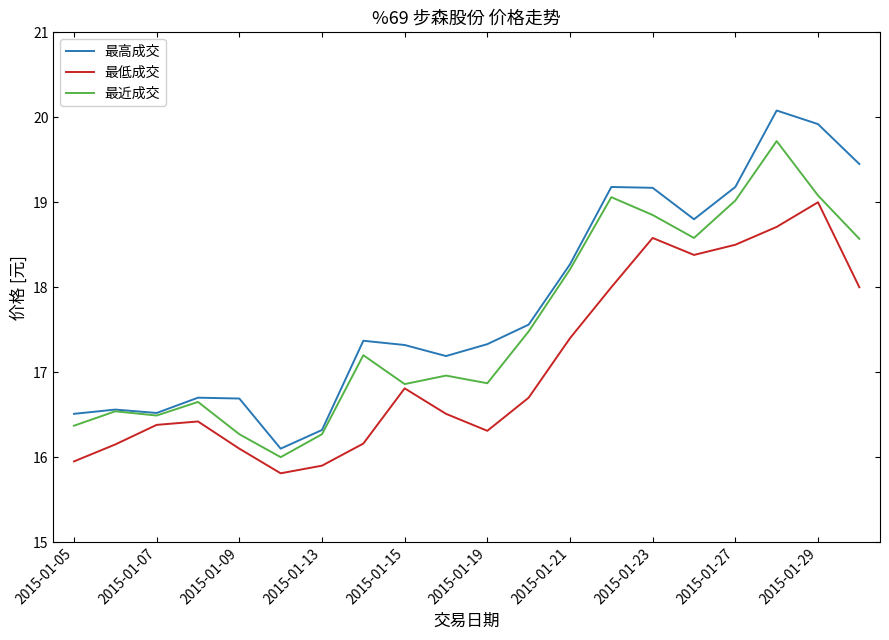

True or false: 最低成交 and 最近成交 cross at least once.

False